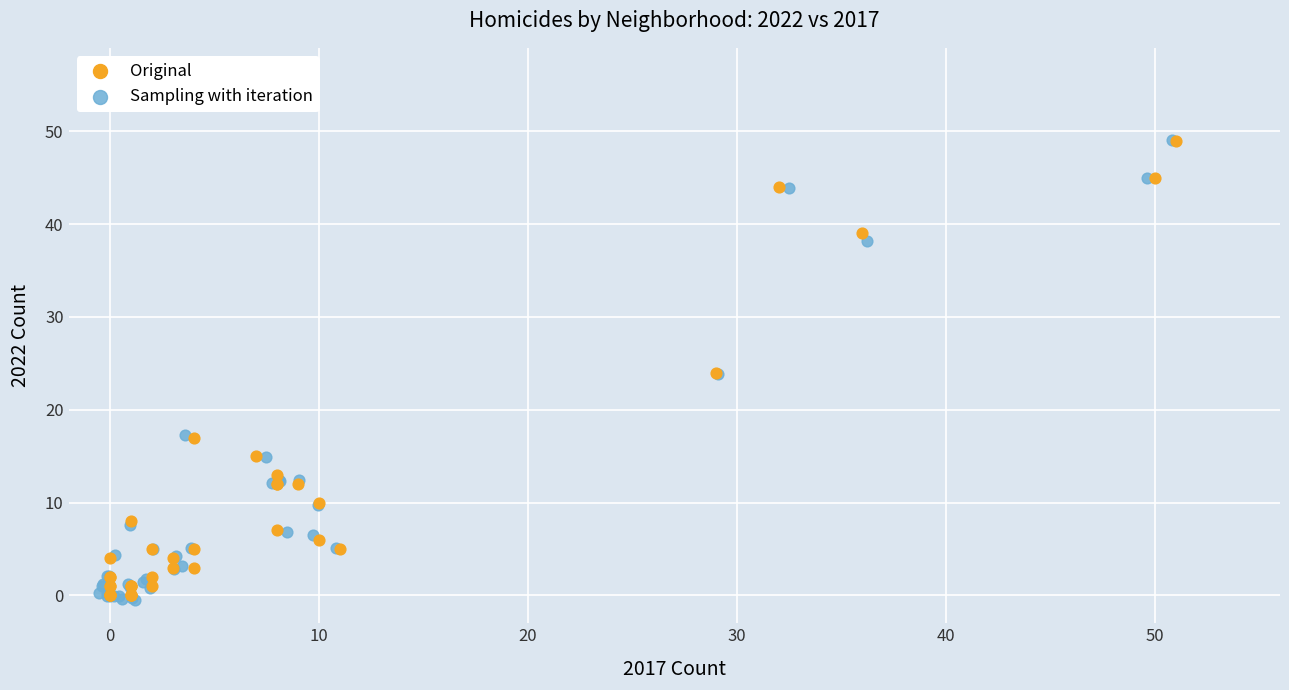

Which series has the widest spread of Y values?

Sampling with iteration